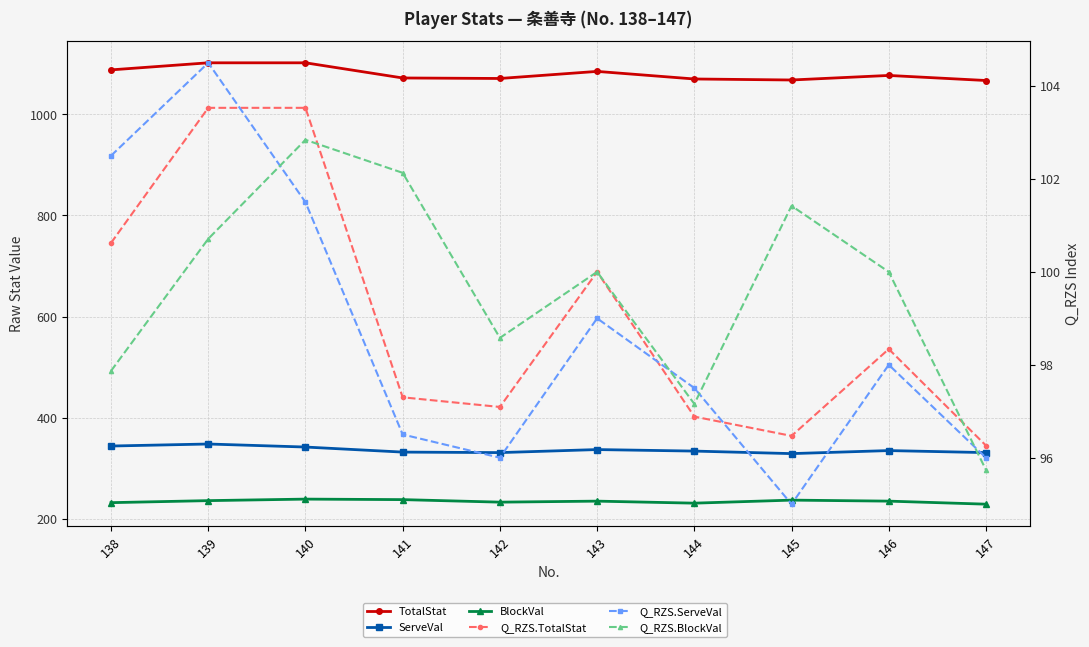

What is the highest value of the Q_RZS.BlockVal series?

102.8